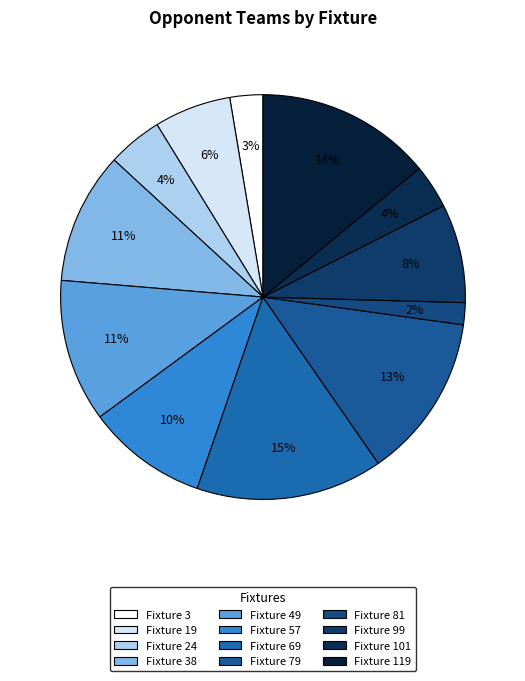

How many slices are in this pie chart?

12